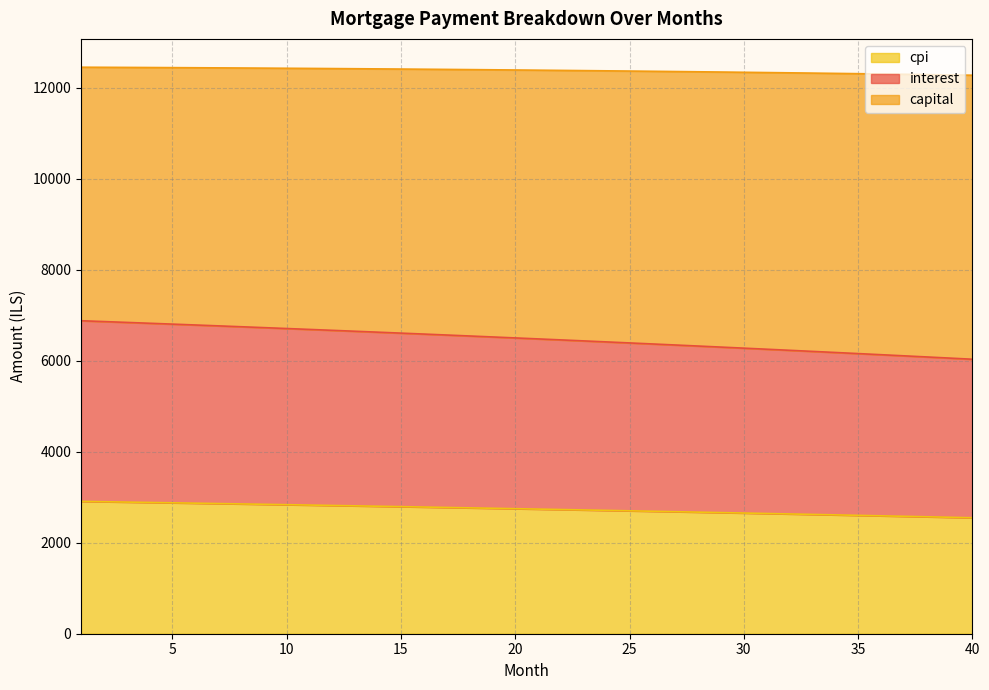

What is the highest value of the cpi series?

2908.9